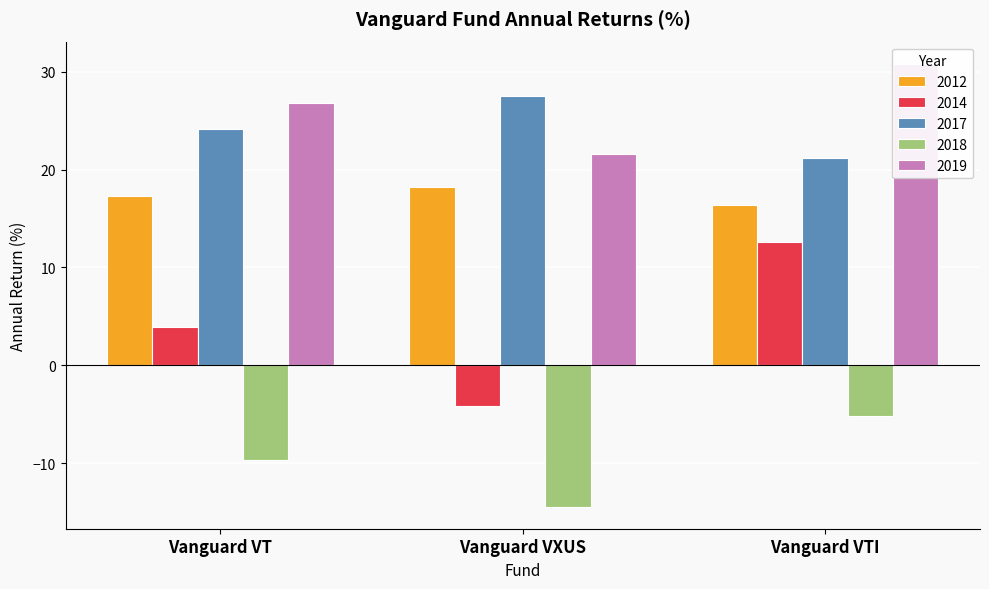

What is the sum of the 2018 values at Vanguard VTI and Vanguard VXUS?

-19.6